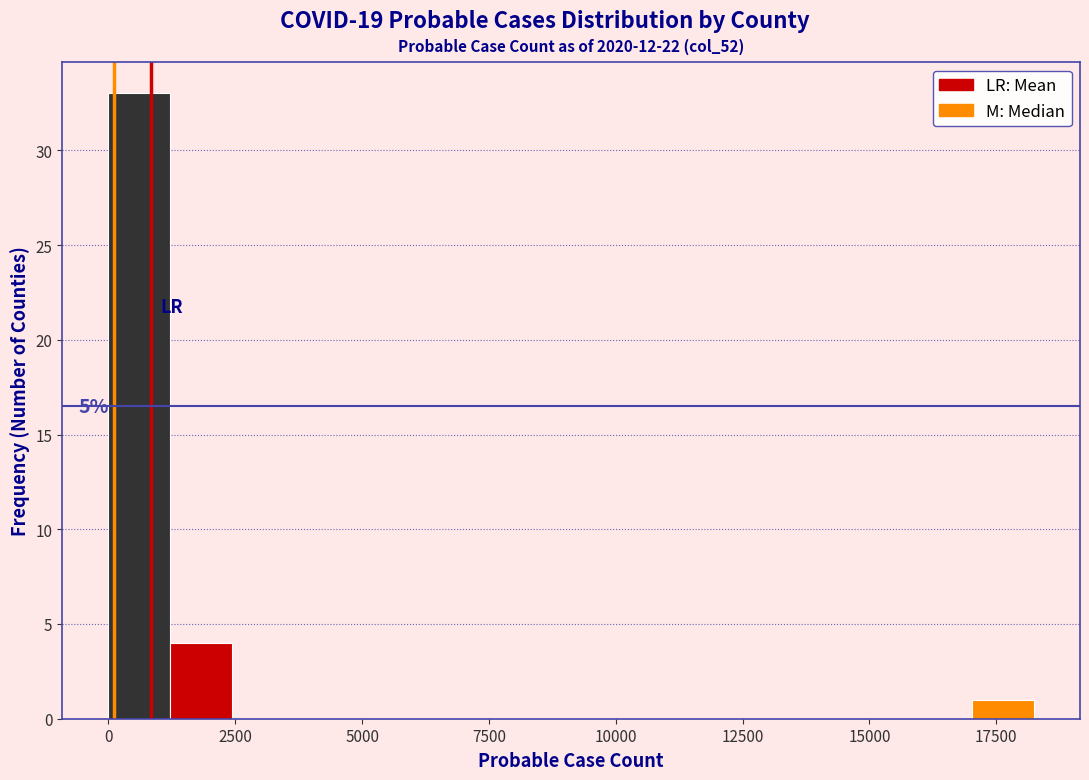

Read against the x-axis, roughly where is the centre of the tallest bar?

500